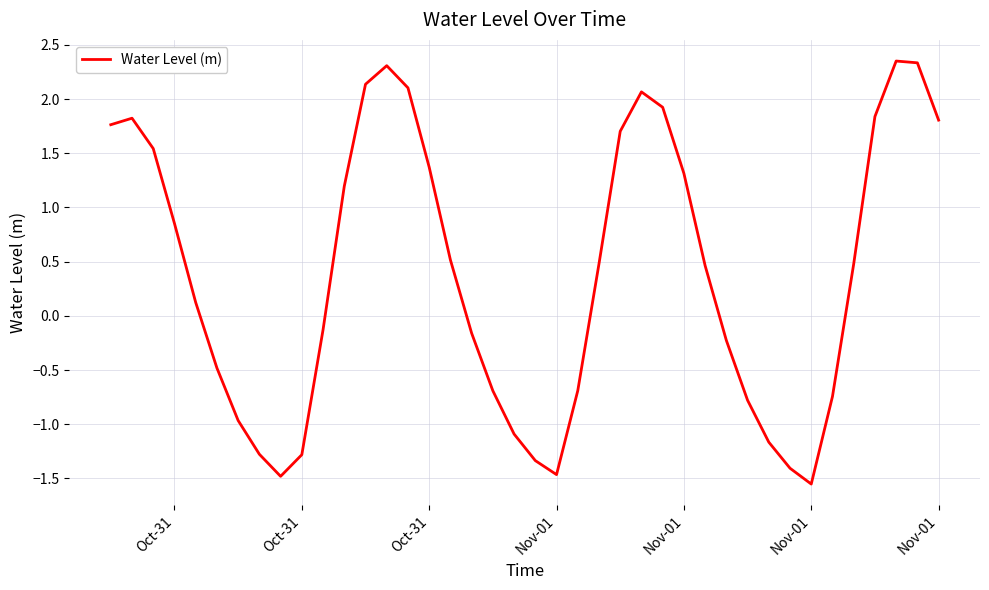

What is the difference between the maximum and minimum values?

3.9